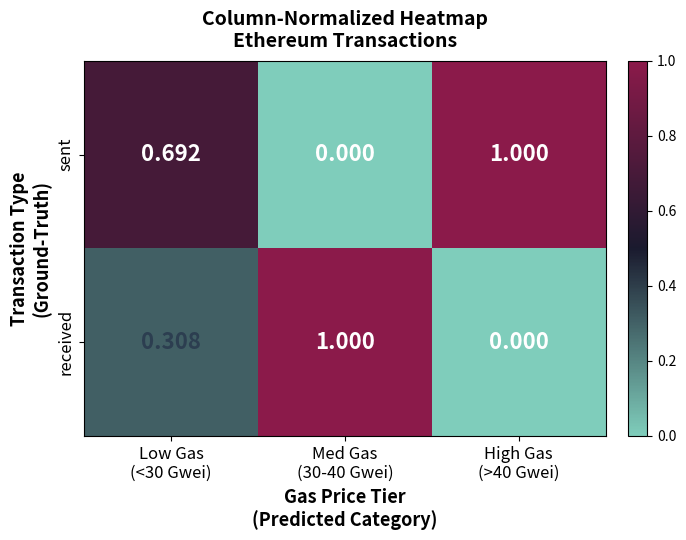

Which series has the largest total across all categories?

sent